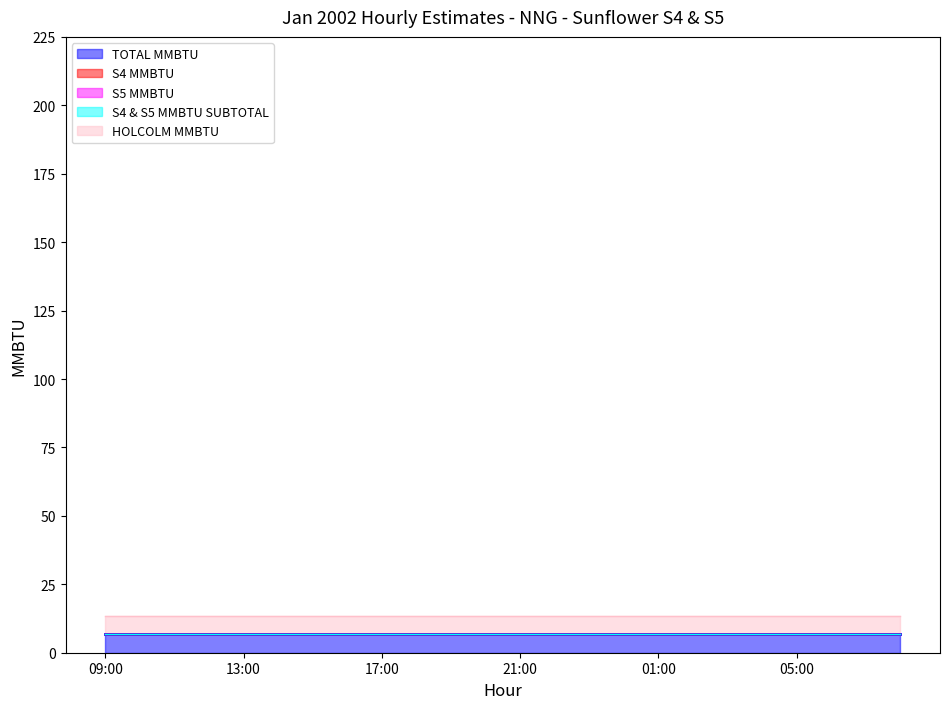

What are all the series names shown in the legend?

TOTAL MMBTU, S4 MMBTU, S5 MMBTU, S4 & S5 MMBTU SUBTOTAL, HOLCOLM MMBTU